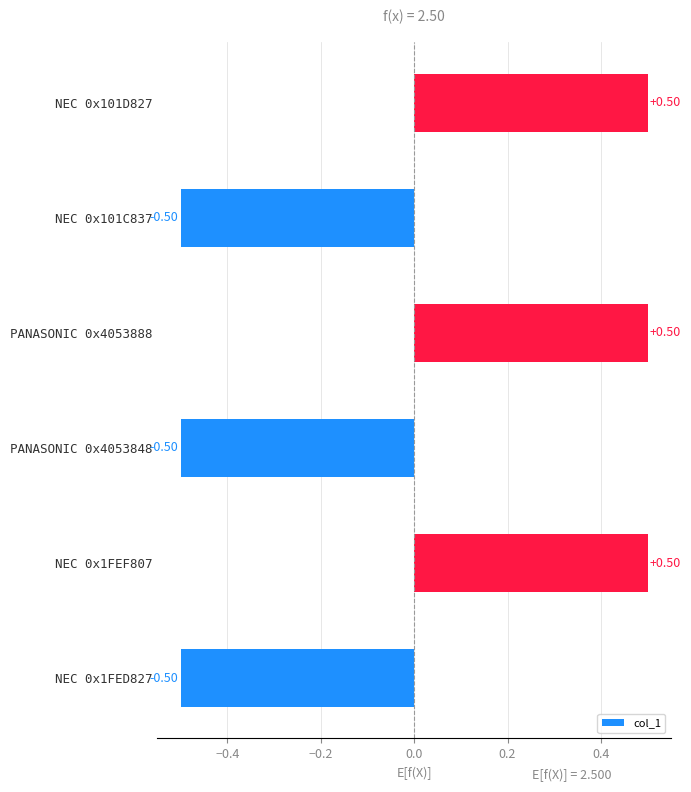

What is the difference between the second highest and minimum values?

1.0